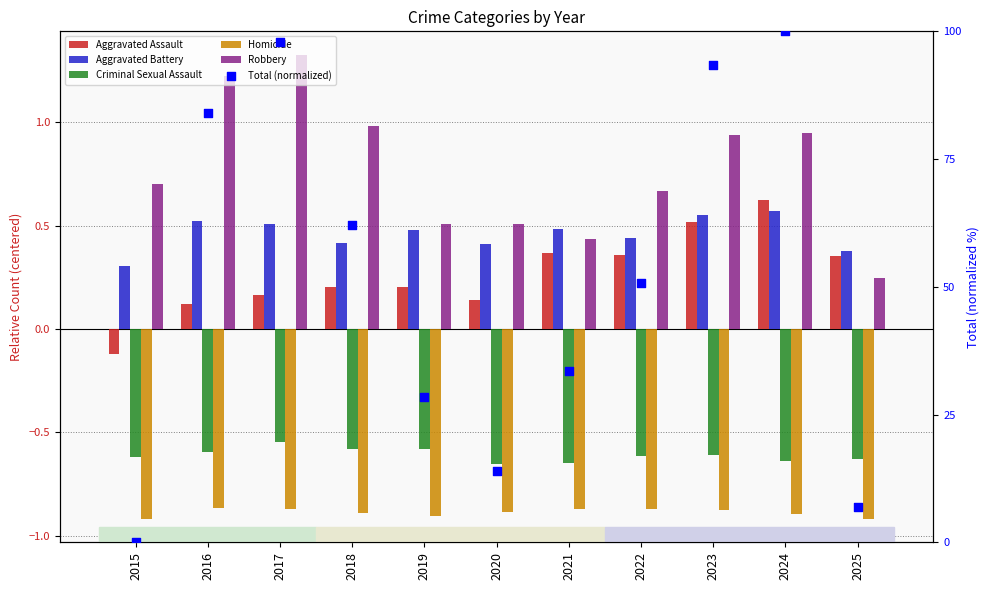

At which category is the sum across all series the highest?

2024